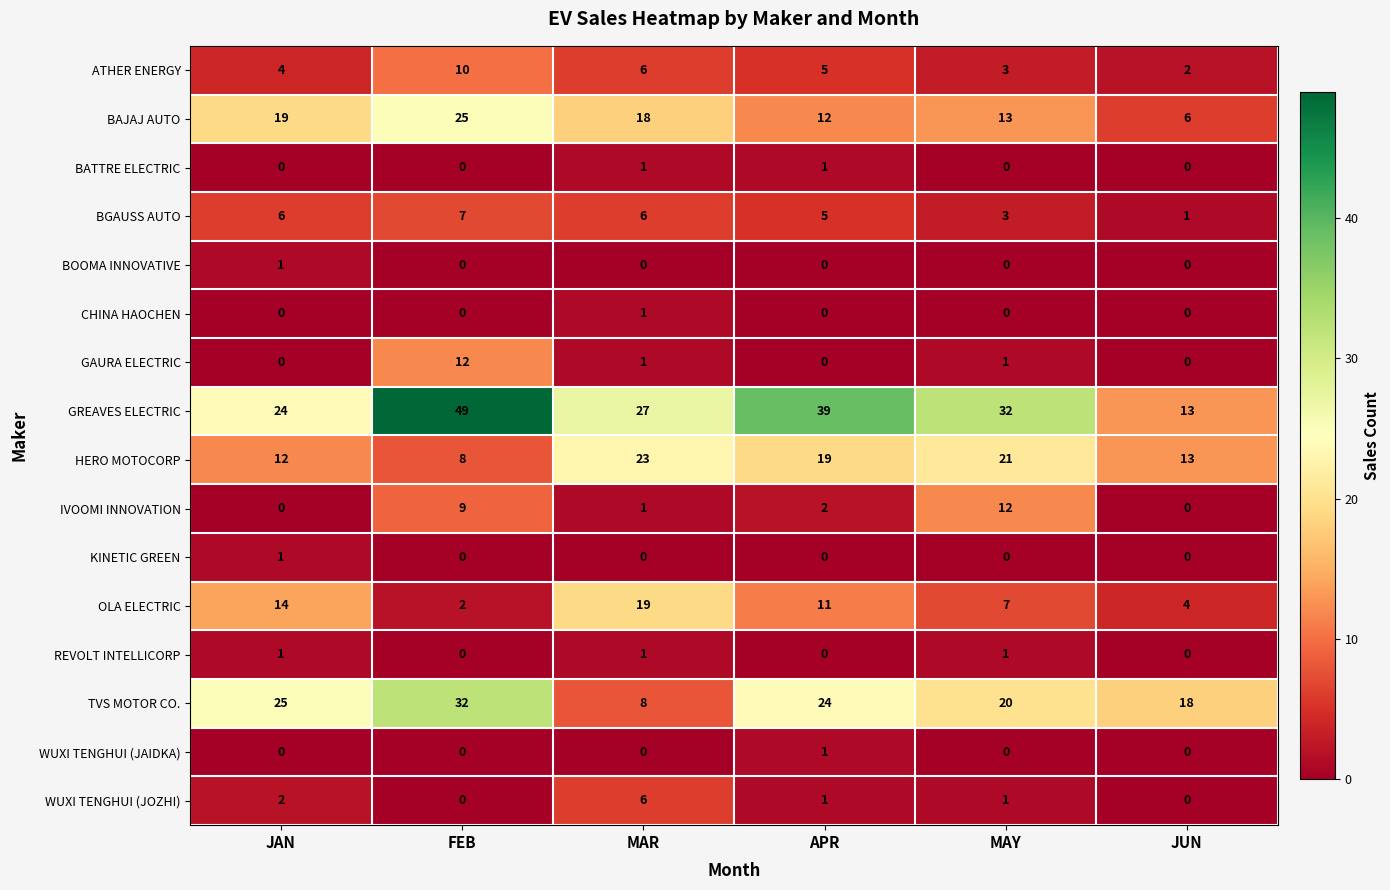

How many values in the IVOOMI INNOVATION series are below 2?

3